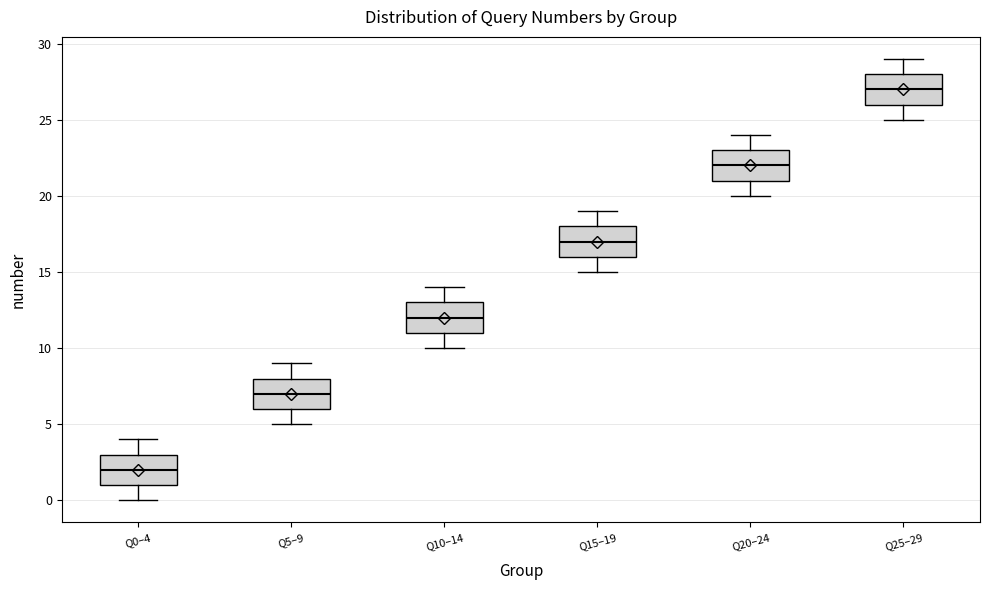

Which box's median line is the highest?

Q25–29